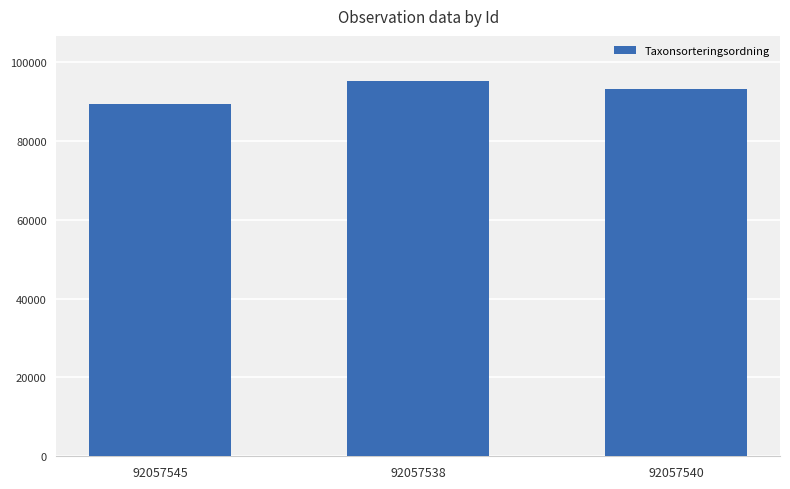

What is the label of the 2nd bar from the left?

92057538